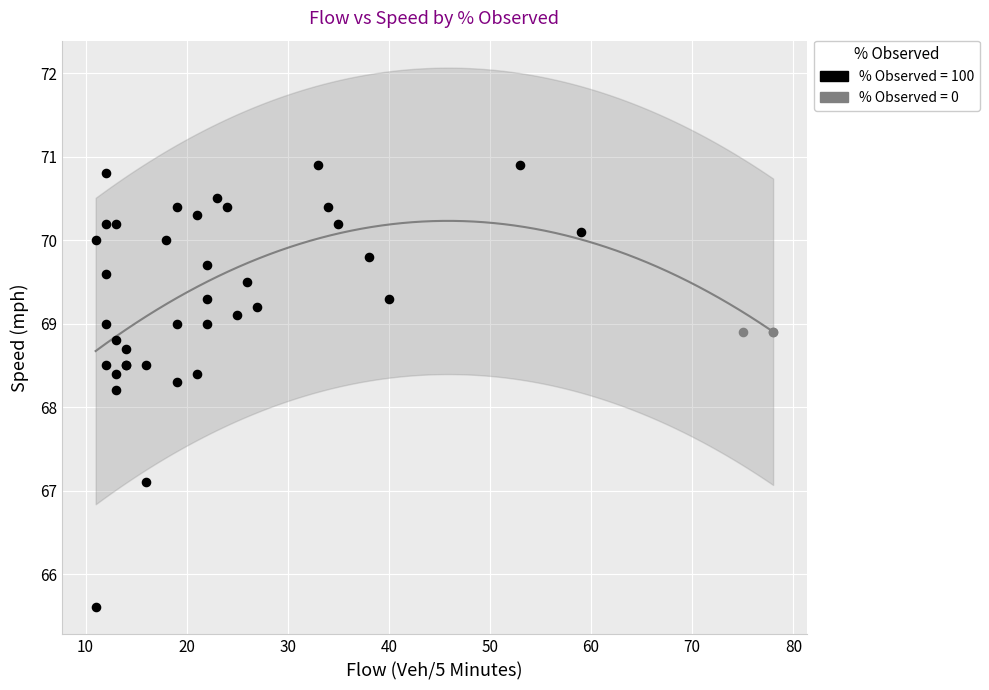

What are all the series names shown in the legend?

% Observed = 100, % Observed = 0